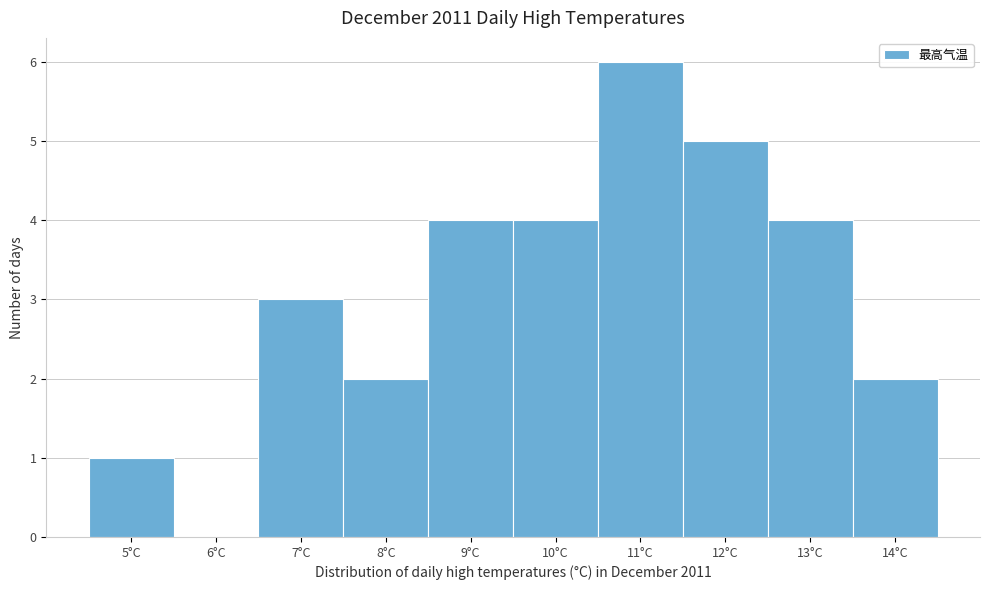

Reading right to left, extract all data points from this chart.

14°C=2	13°C=4	12°C=5	11°C=6	10°C=4	9°C=4	8°C=2	7°C=3	6°C=0	5°C=1